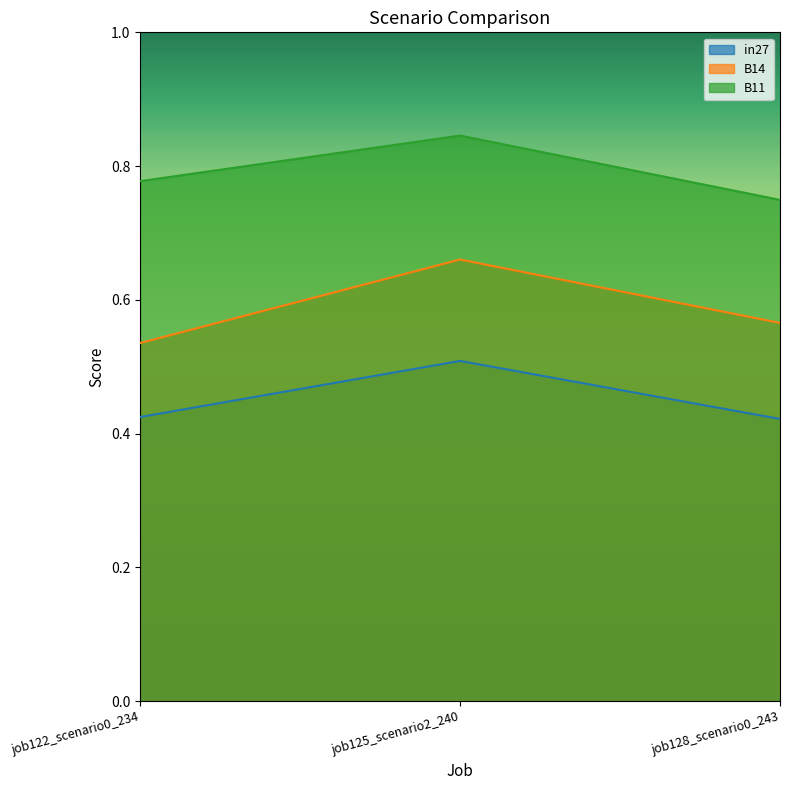

Reading left to right, transcribe all the data shown in this chart.

in27: job122_scenario0_234=0.4	job125_scenario2_240=0.5	job128_scenario0_243=0.4
B14: job122_scenario0_234=0.5	job125_scenario2_240=0.7	job128_scenario0_243=0.6
B11: job122_scenario0_234=0.8	job125_scenario2_240=0.8	job128_scenario0_243=0.7